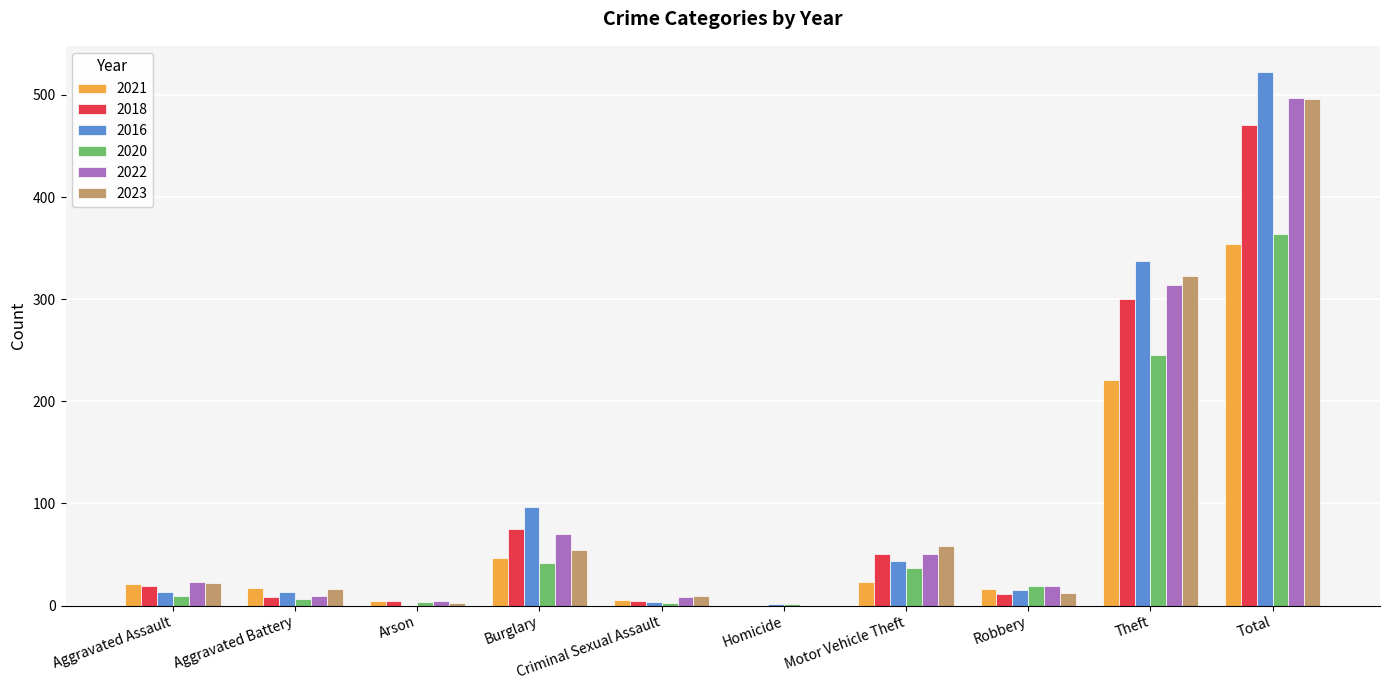

What is the maximum value shown in the chart?

522